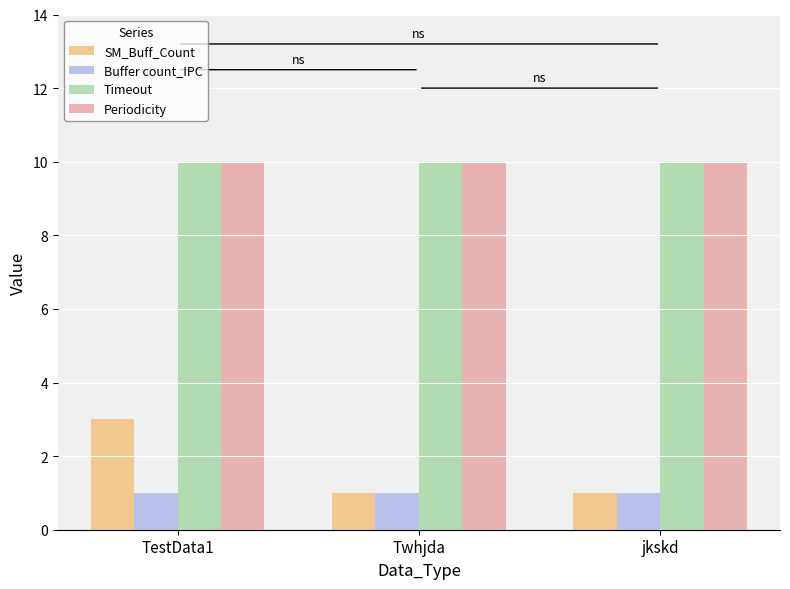

What is the minimum value for Timeout?

10